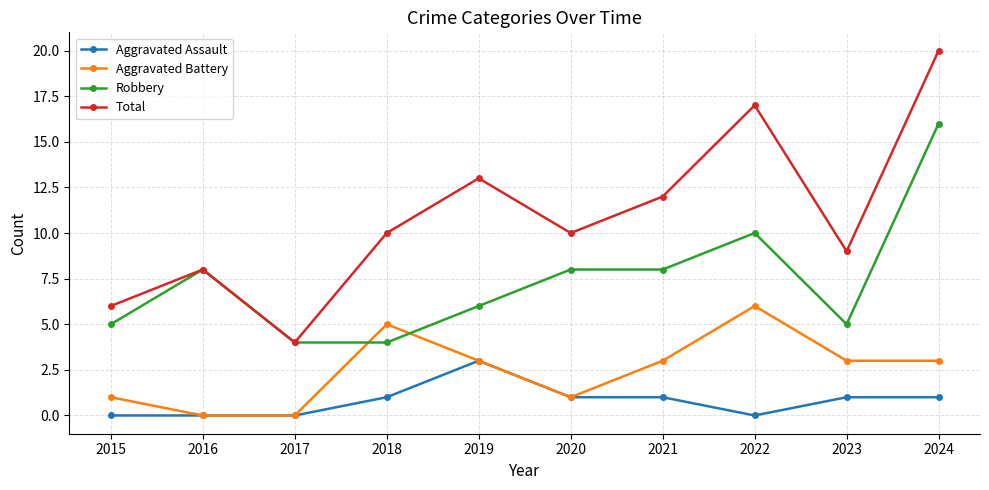

The value of Total at 2015 is 11. True or false?

False